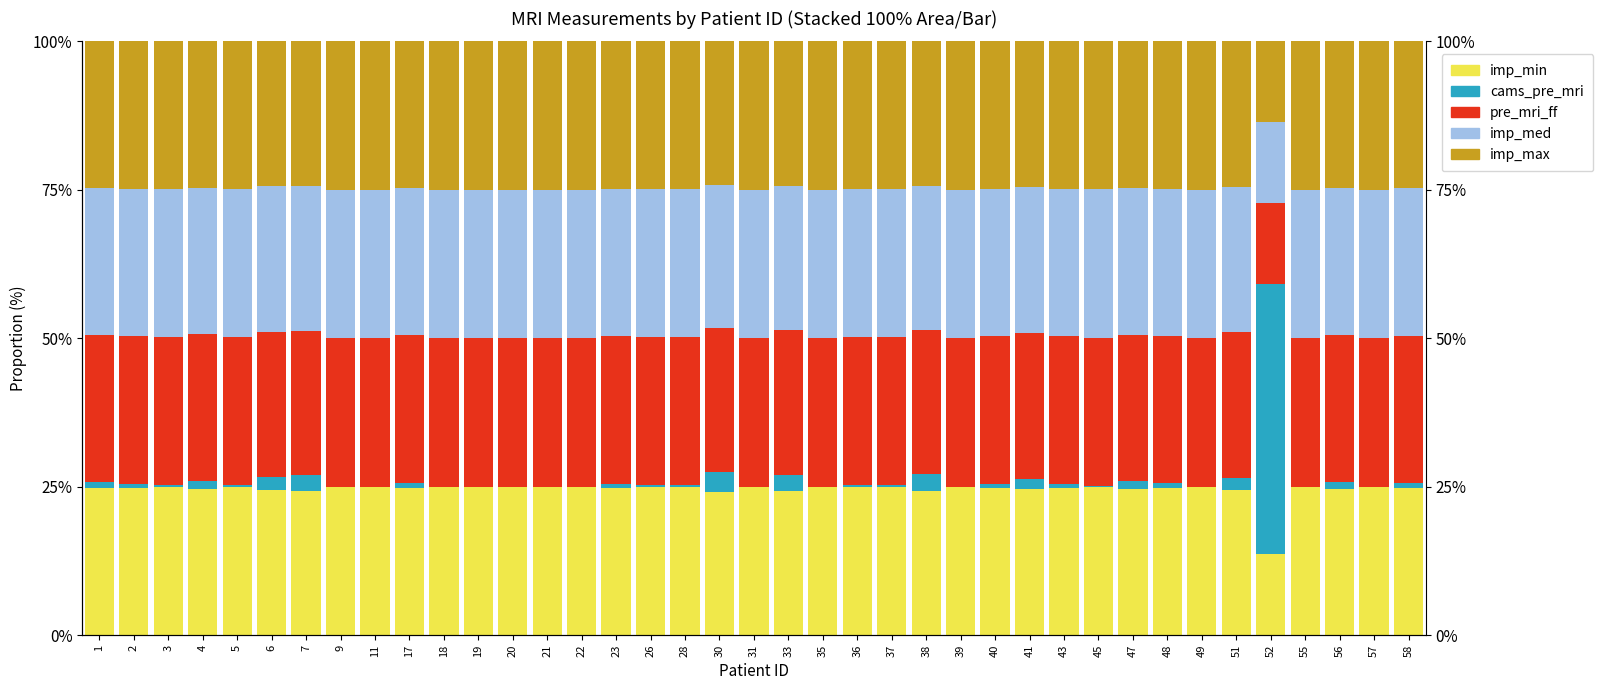

Which series has the largest total across all categories?

imp_min